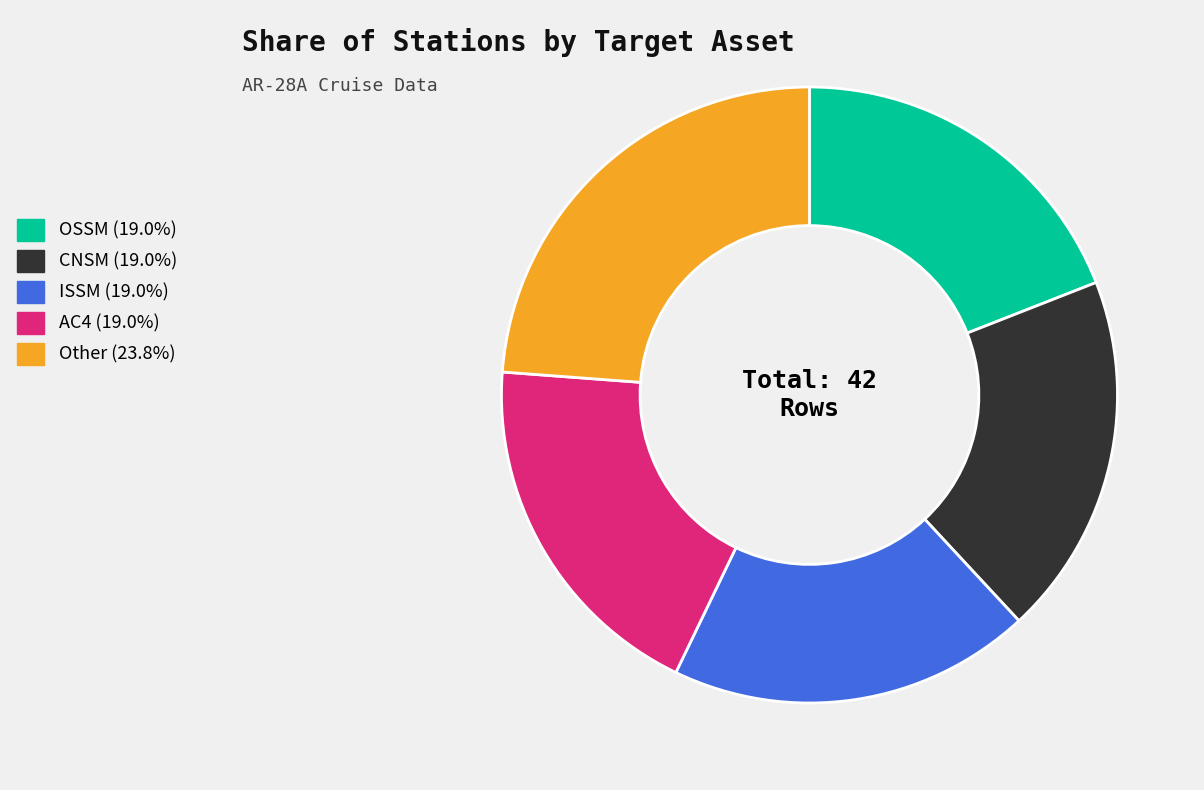

Combined, do Other (23.8%) and AC4 (19.0%) account for over 50%?

No